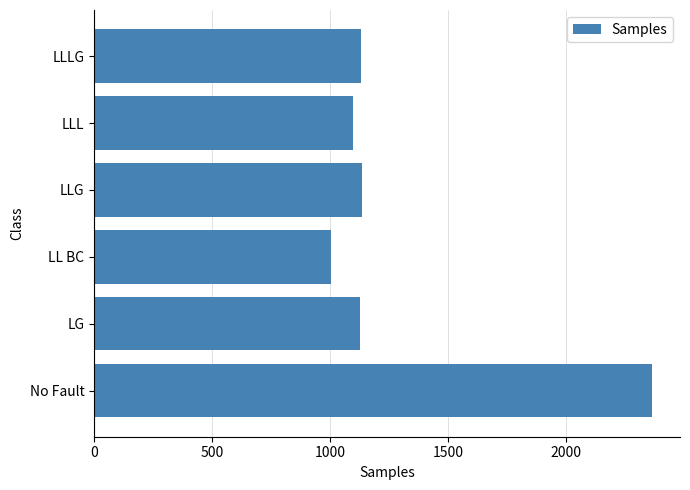

What is the greatest value displayed?

2365